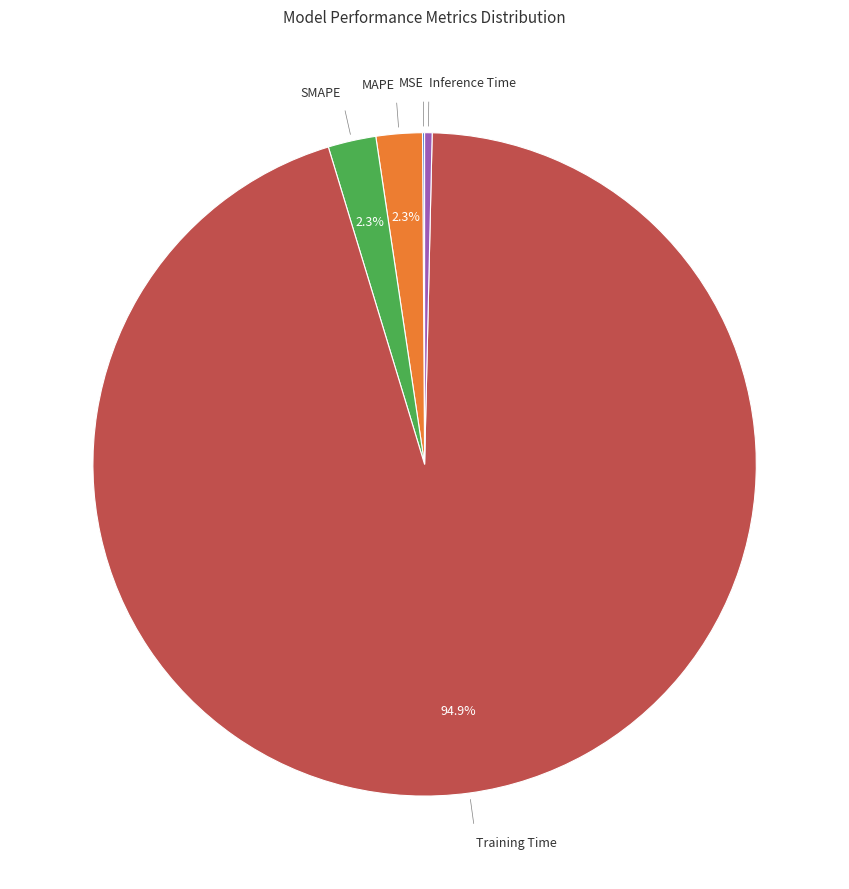

Does any single category account for the majority?

Yes